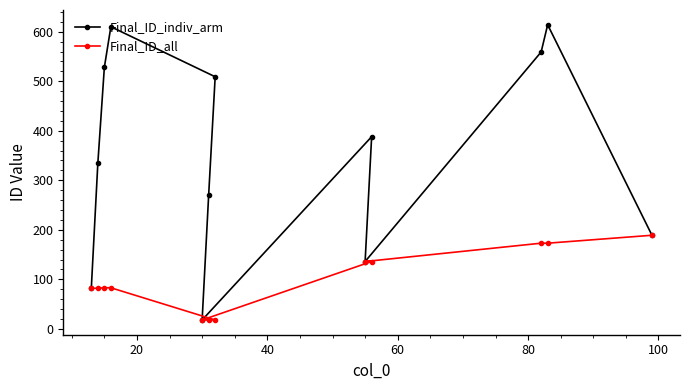

List the series in order of their overall mean, lowest first.

Final_ID_all, Final_ID_indiv_arm